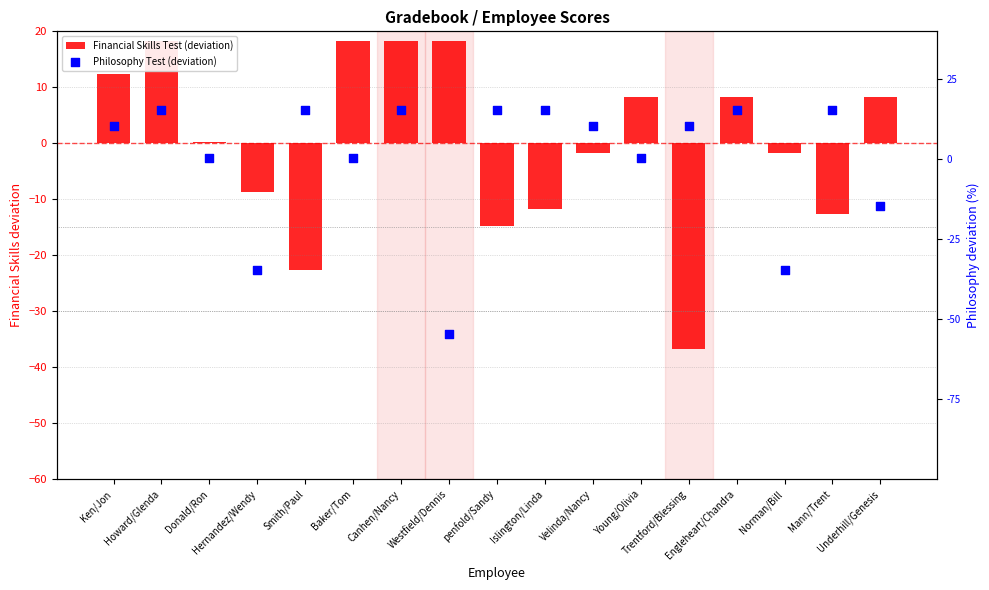

What is the total value across all series at Trentford/Blessing?

-26.4